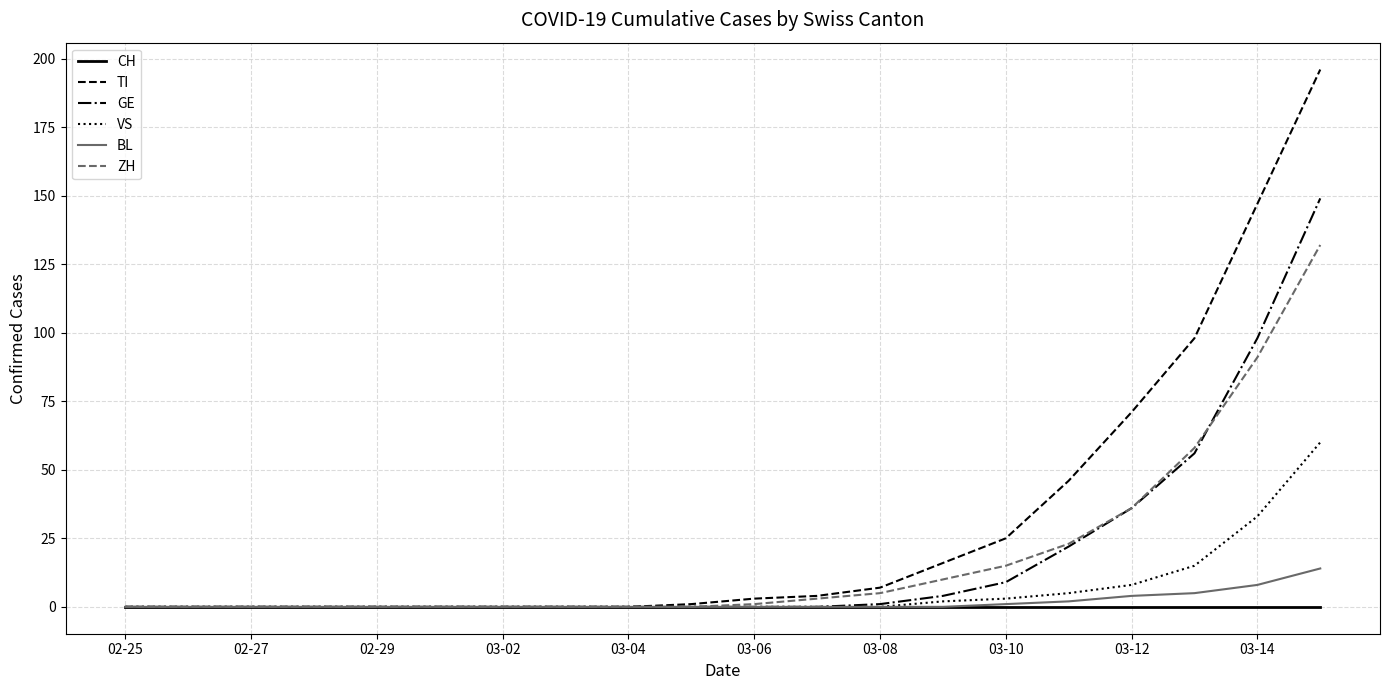

Which series has the largest range (max minus min)?

TI